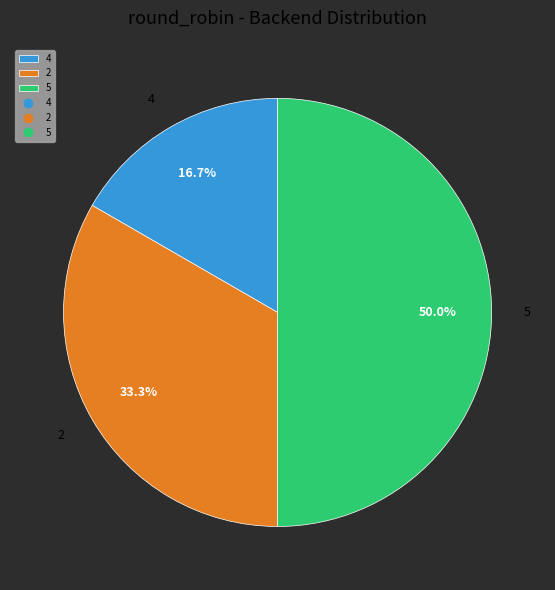

Rank the categories by value from highest to lowest.

5, 2, 4